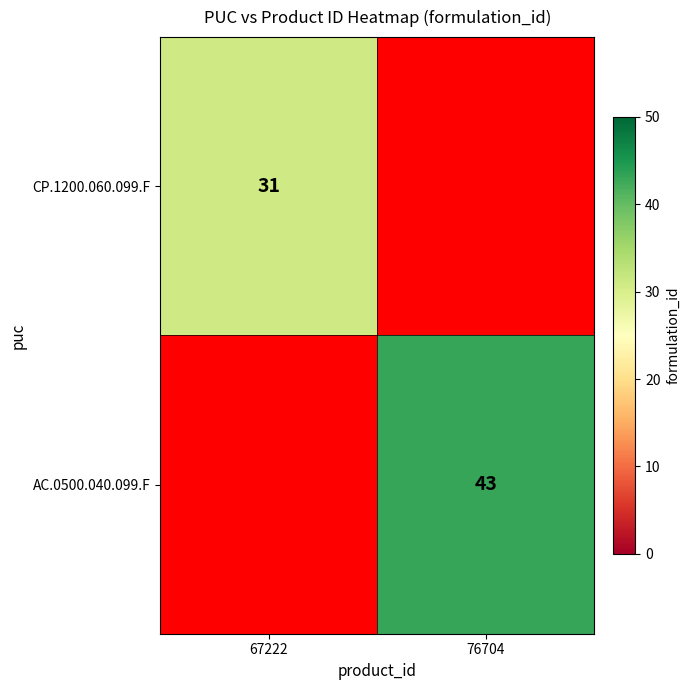

Is it true that AC.0500.040.099.F equals 43 at 76704?

True